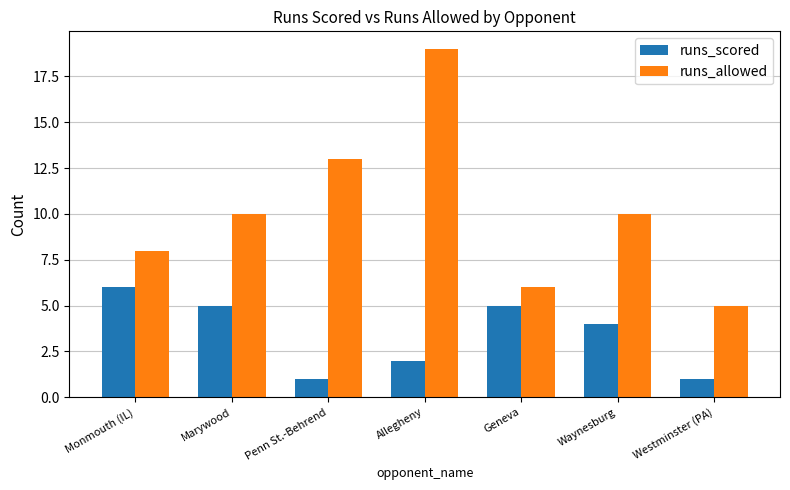

What is the difference between the highest and lowest values at Monmouth (IL)?

2